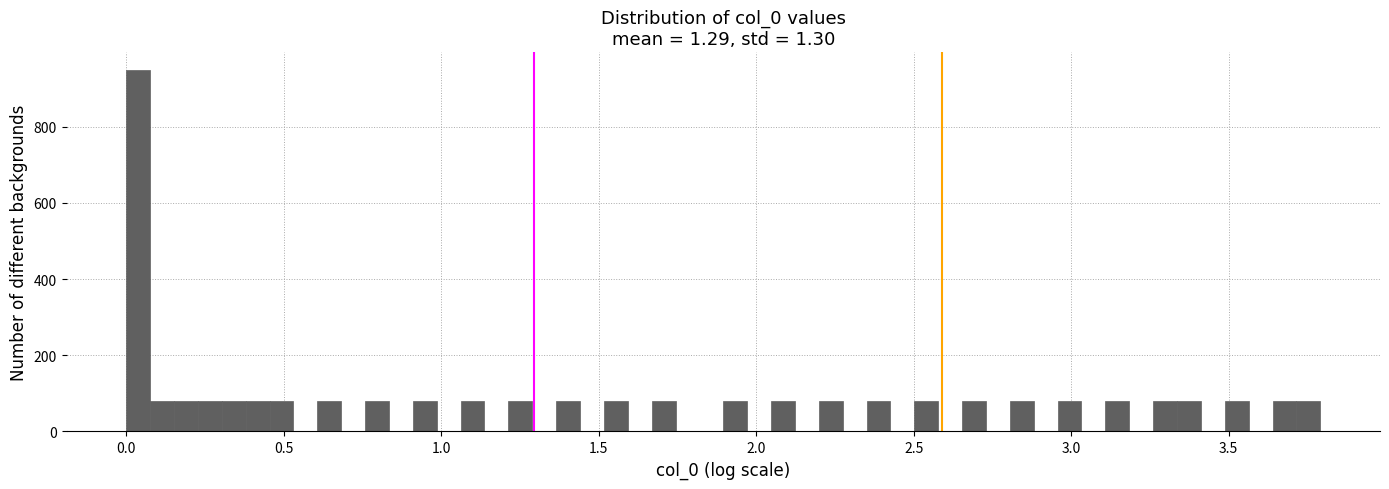

Read against the x-axis, roughly where is the centre of the tallest bar?

0.05